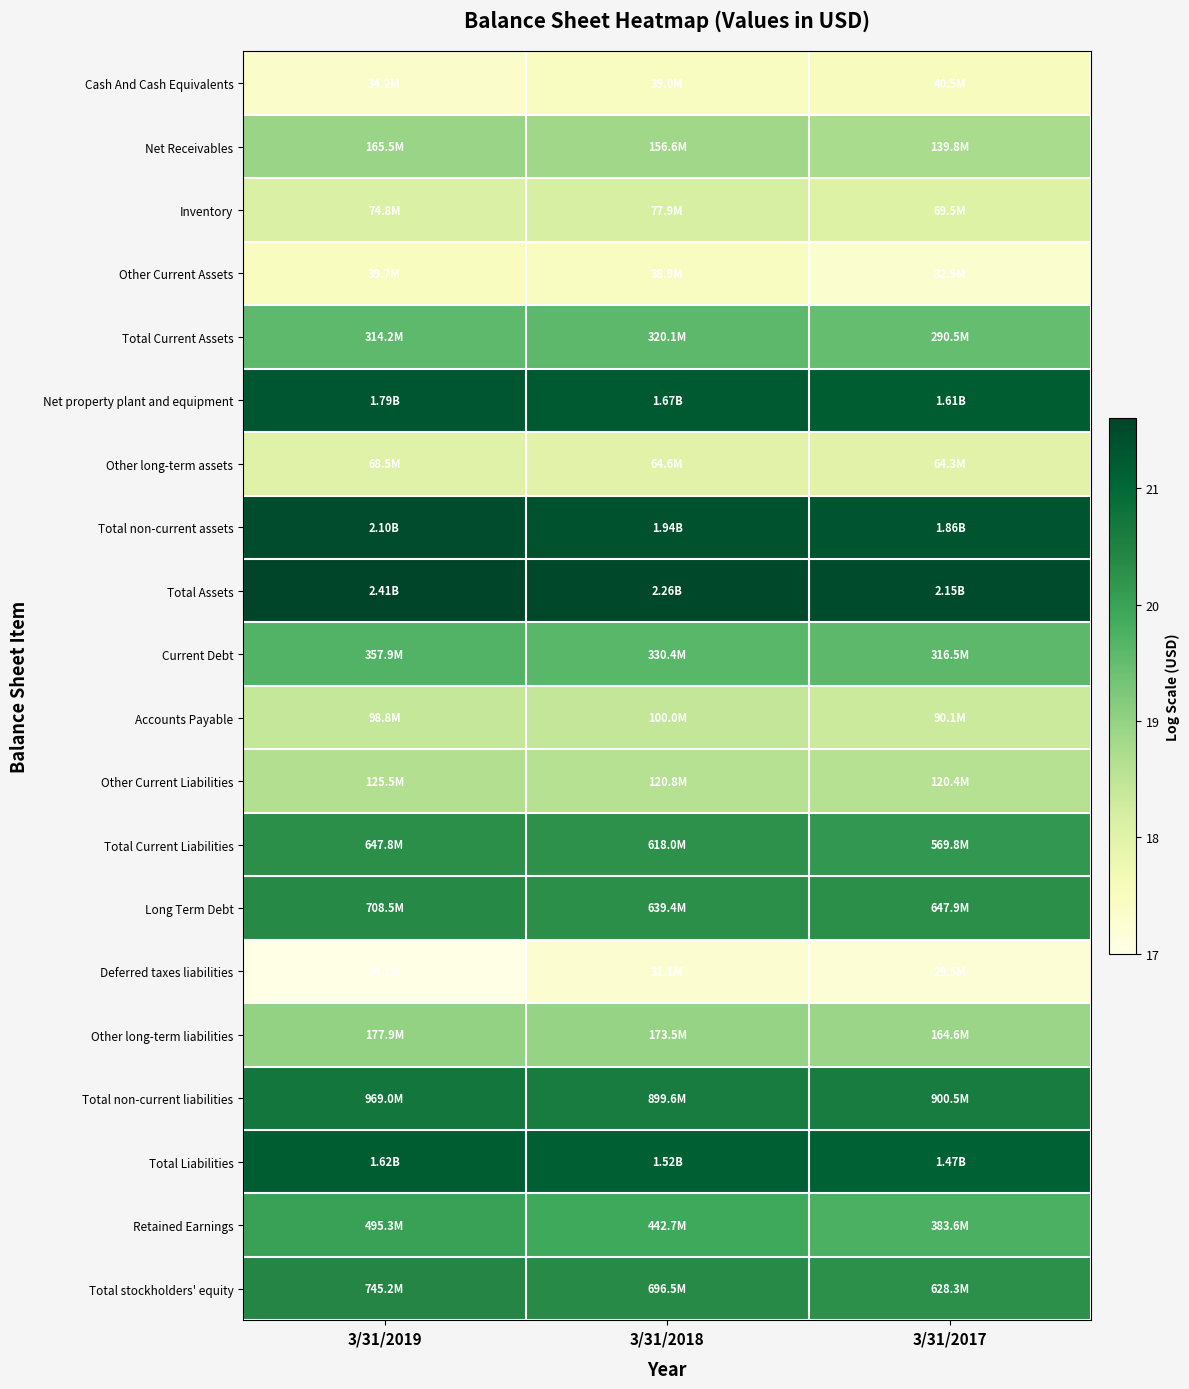

Reading right to left, what are all the values shown in this chart?

Cash And Cash Equivalents: 3/31/2017=17.5	3/31/2018=17.5	3/31/2019=17.3
Net Receivables: 3/31/2017=18.8	3/31/2018=18.9	3/31/2019=18.9
Inventory: 3/31/2017=18.1	3/31/2018=18.2	3/31/2019=18.1
Other Current Assets: 3/31/2017=17.3	3/31/2018=17.5	3/31/2019=17.5
Total Current Assets: 3/31/2017=19.5	3/31/2018=19.6	3/31/2019=19.6
Net property plant and equipment: 3/31/2017=21.2	3/31/2018=21.2	3/31/2019=21.3
Other long-term assets: 3/31/2017=18.0	3/31/2018=18.0	3/31/2019=18.0
Total non-current assets: 3/31/2017=21.3	3/31/2018=21.4	3/31/2019=21.5
Total Assets: 3/31/2017=21.5	3/31/2018=21.5	3/31/2019=21.6
Current Debt: 3/31/2017=19.6	3/31/2018=19.6	3/31/2019=19.7
Accounts Payable: 3/31/2017=18.3	3/31/2018=18.4	3/31/2019=18.4
Other Current Liabilities: 3/31/2017=18.6	3/31/2018=18.6	3/31/2019=18.6
Total Current Liabilities: 3/31/2017=20.2	3/31/2018=20.2	3/31/2019=20.3
Long Term Debt: 3/31/2017=20.3	3/31/2018=20.3	3/31/2019=20.4
Deferred taxes liabilities: 3/31/2017=17.2	3/31/2018=17.3	3/31/2019=17.0
Other long-term liabilities: 3/31/2017=18.9	3/31/2018=19.0	3/31/2019=19.0
Total non-current liabilities: 3/31/2017=20.6	3/31/2018=20.6	3/31/2019=20.7
Total Liabilities: 3/31/2017=21.1	3/31/2018=21.1	3/31/2019=21.2
Retained Earnings: 3/31/2017=19.8	3/31/2018=19.9	3/31/2019=20.0
Total stockholders' equity: 3/31/2017=20.3	3/31/2018=20.4	3/31/2019=20.4